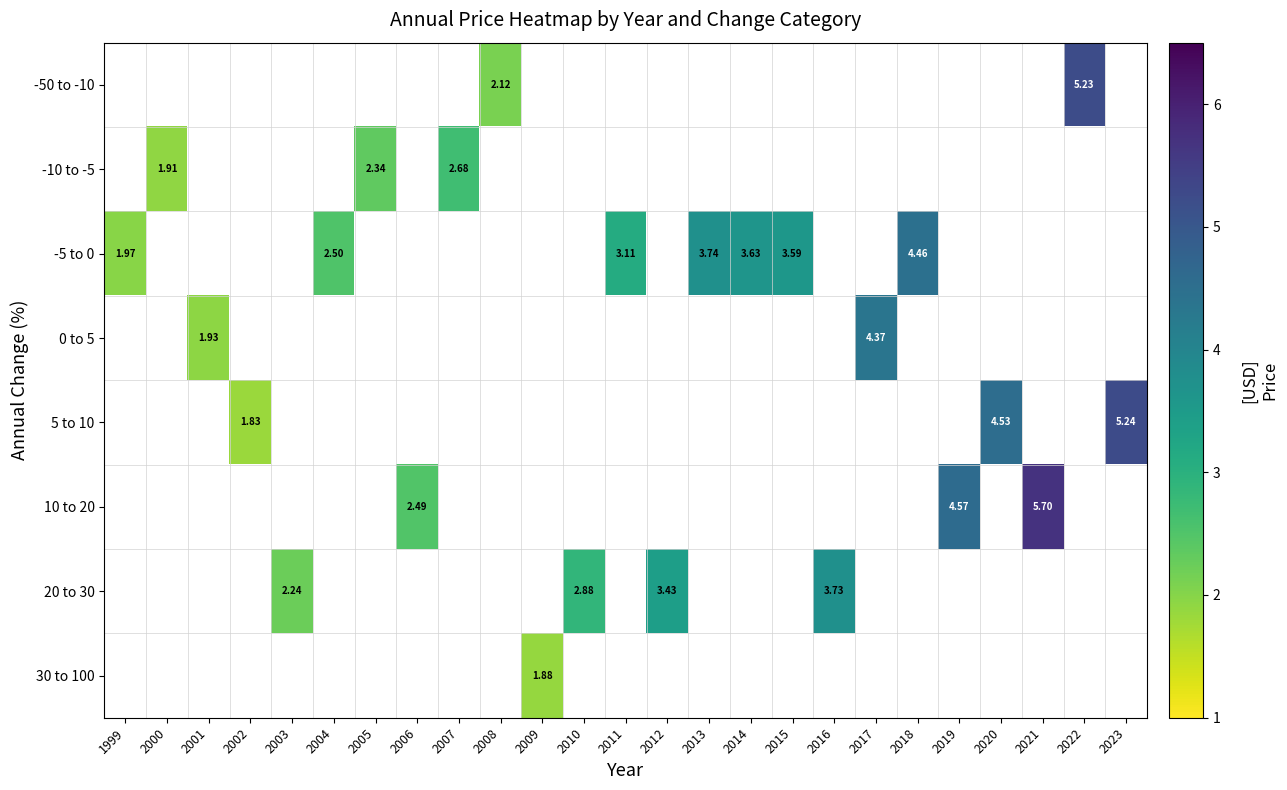

What is the smallest value displayed?

1.8